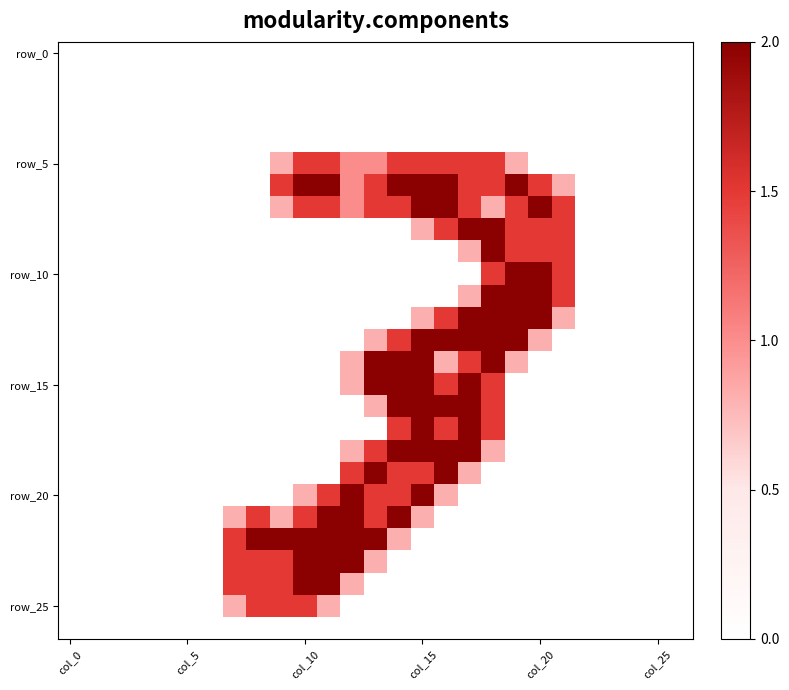

How many data points does each series have?

27